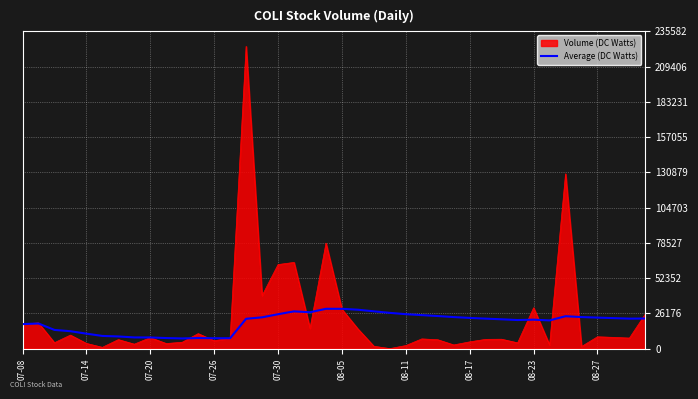

Does the chart display data point markers on the line(s)?

No